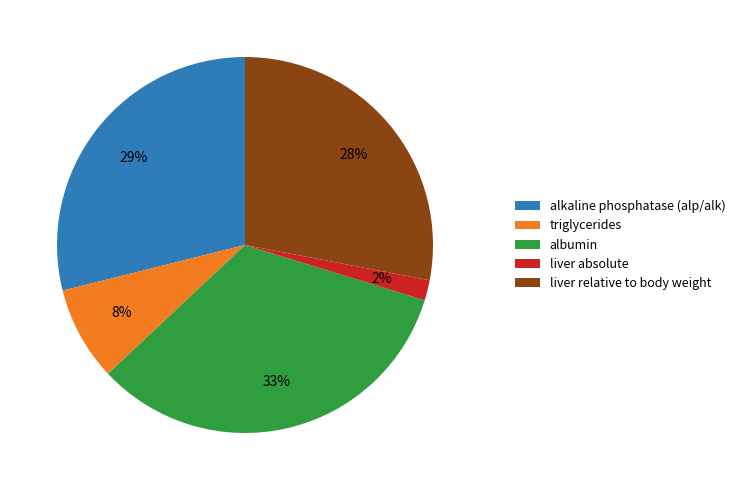

How many slices are in this pie chart?

5